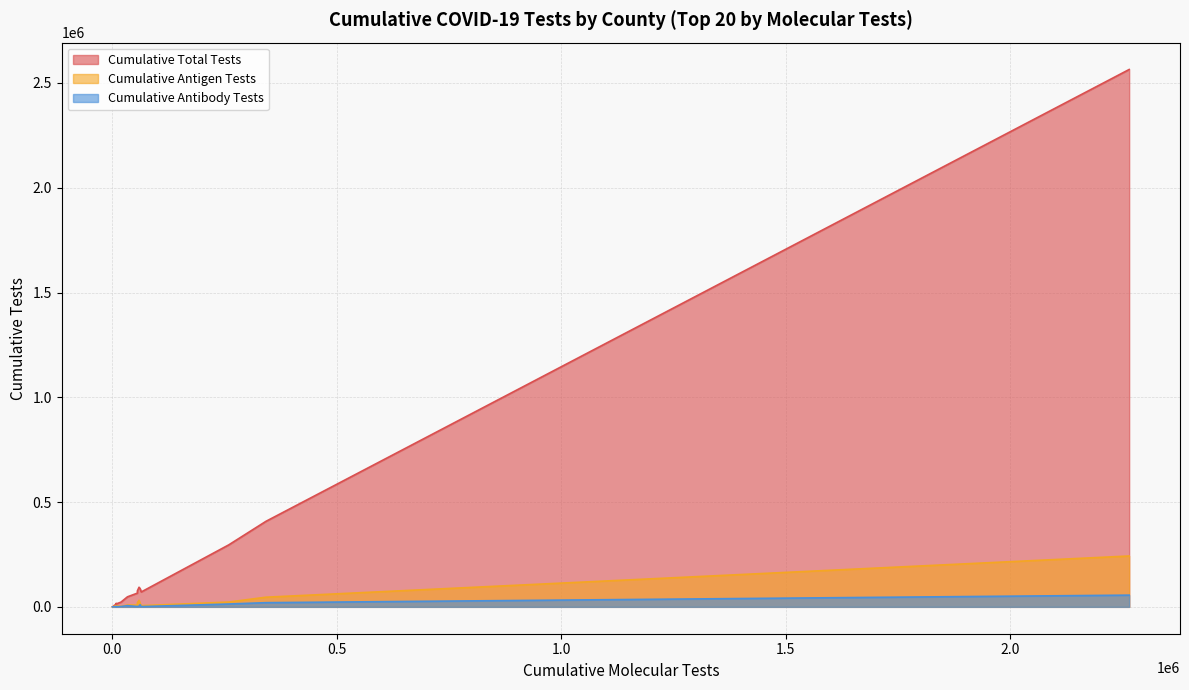

What is the maximum value for Cumulative Antigen Tests?

242656